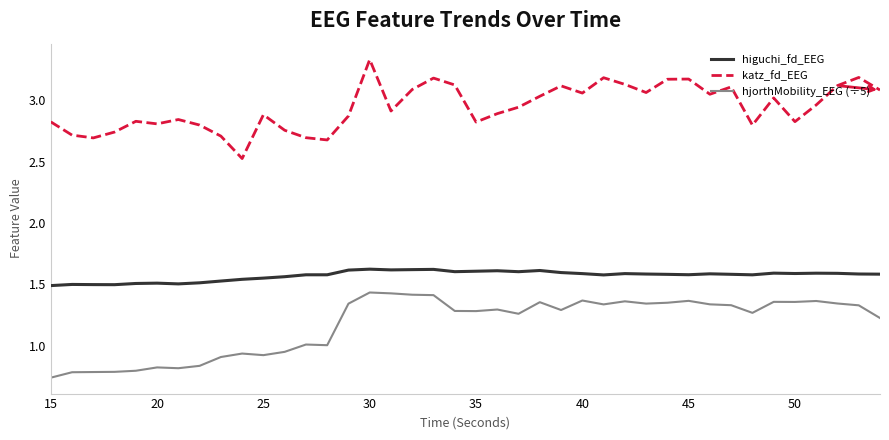

True or false: hjorthMobility_EEG (÷5) and katz_fd_EEG cross at least once.

False